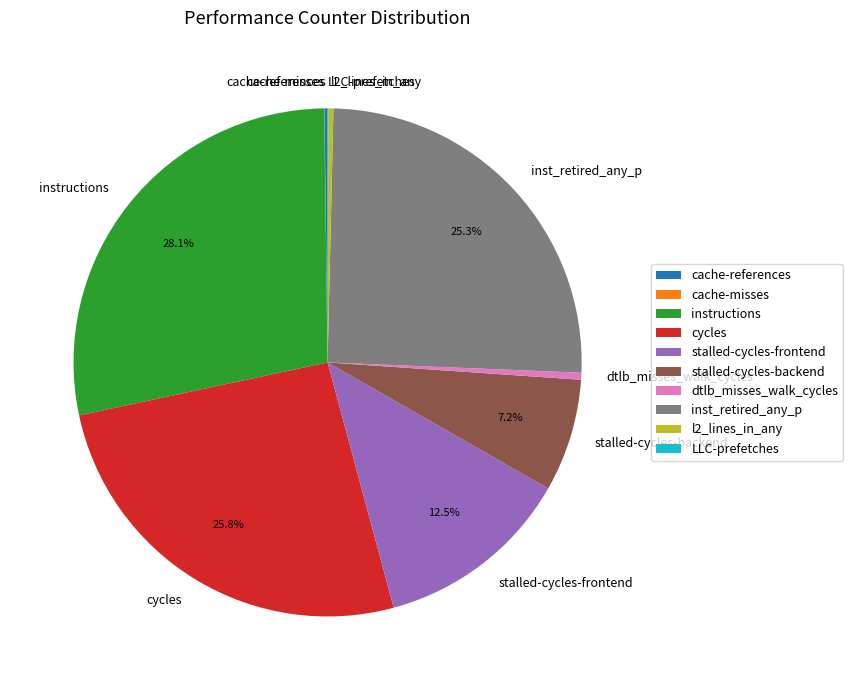

What is the largest slice in the pie chart?

instructions